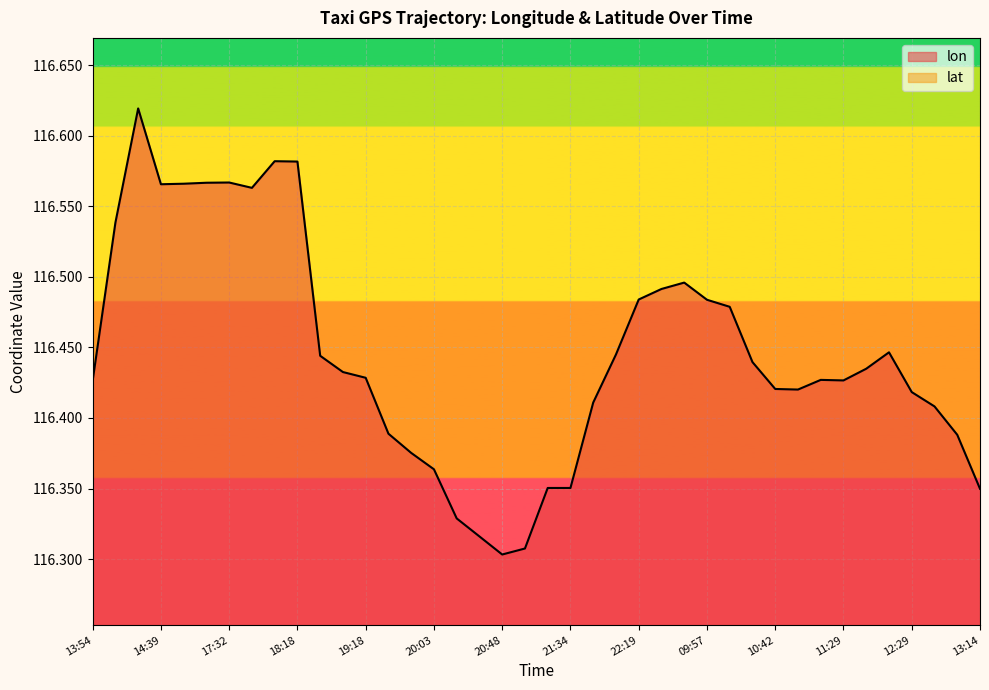

Reading left to right, what are all the values shown in this chart?

lon: 116.4	116.5	116.6	116.6	116.6	116.6	116.6	116.6	116.6	116.6	116.4	116.4	116.4	116.4	116.4	116.4	116.3	116.3	116.3	116.3	116.4	116.4	116.4	116.4	116.5	116.5	116.5	116.5	116.5	116.4	116.4	116.4	116.4	116.4	116.4	116.4	116.4	116.4	116.4	116.3
lat: 39.9	40.0	40.0	40.1	40.1	40.1	40.1	40.1	40.1	40.0	39.9	39.9	39.9	40.0	40.0	40.0	40.0	40.0	40.0	39.9	39.9	39.9	39.9	40.0	39.9	39.9	39.9	40.0	40.0	39.9	39.9	39.9	39.9	39.9	39.9	40.0	40.0	40.0	39.9	39.9